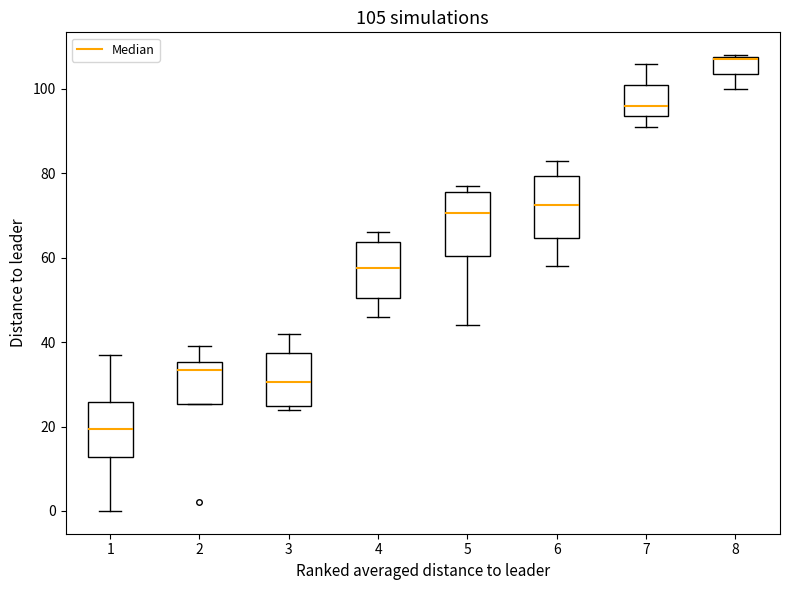

Which box has the highest median line?

8